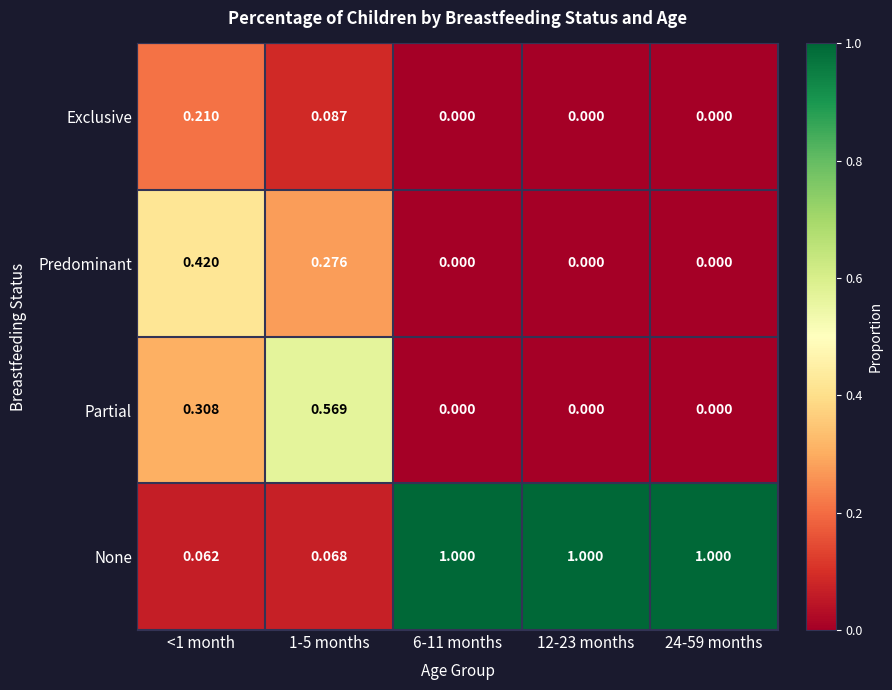

Rank the series by their maximum value, from lowest to highest.

Exclusive, Predominant, Partial, None